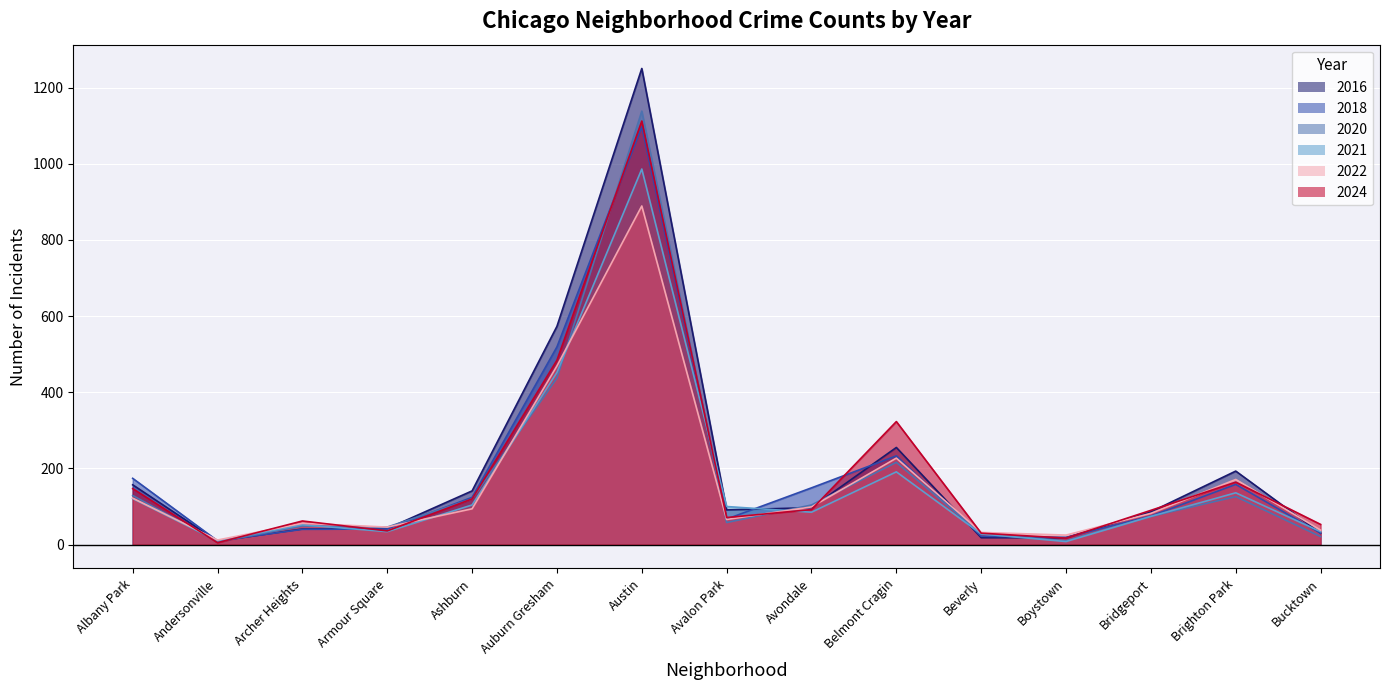

What is the label of the 13th point from the left?

Bridgeport